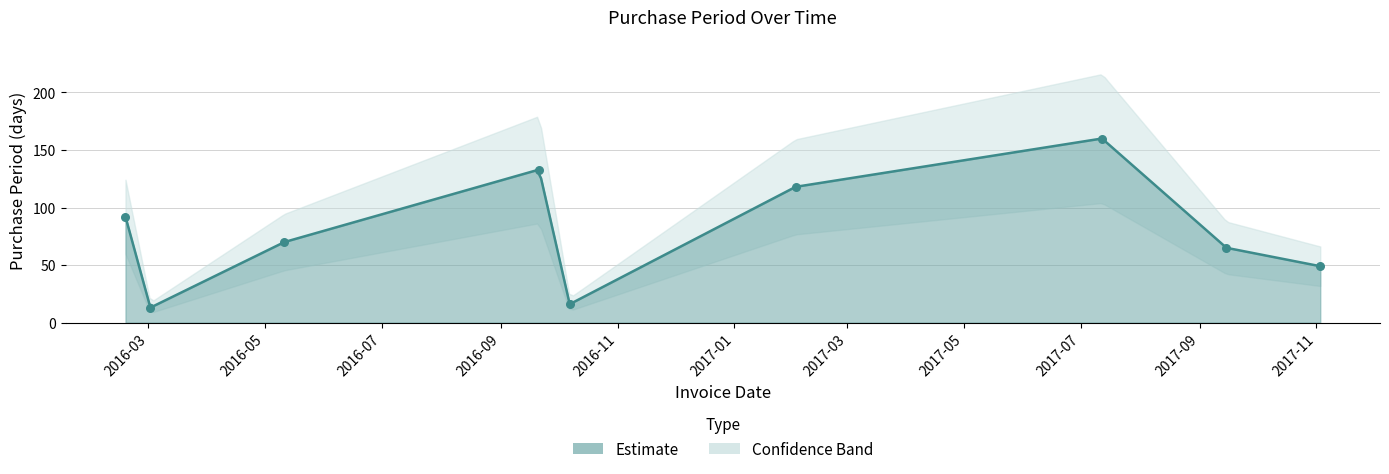

Approximately how many times larger is the value at 2017-02-02 compared to 2016-09-21?

0.9